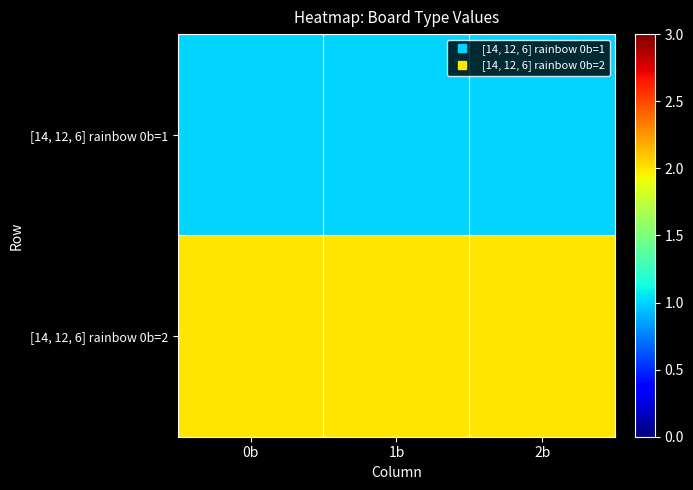

What is the spread (max minus min) of values at 0b?

1